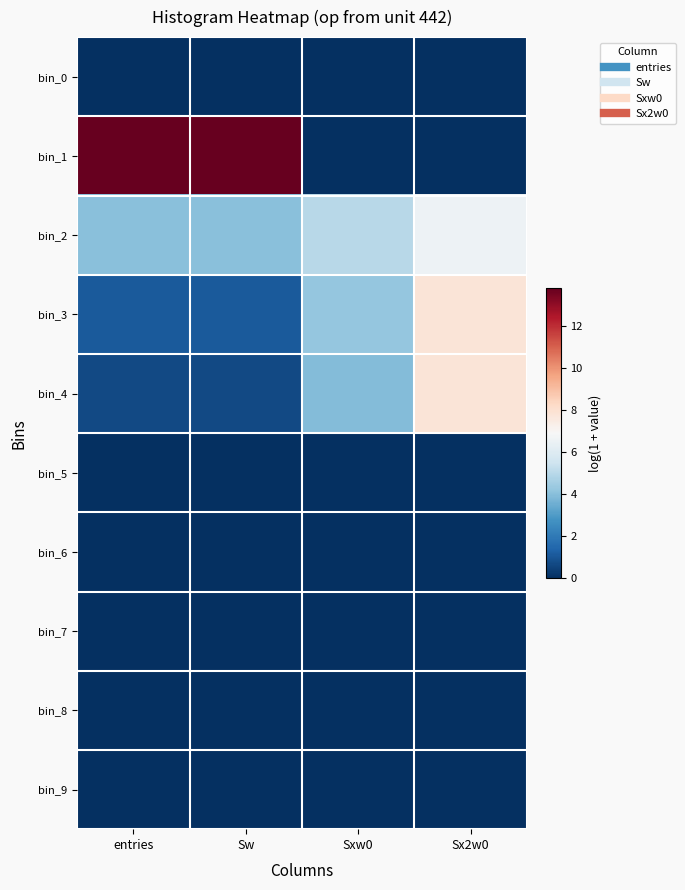

What is the total value across all series at entries?

19.6